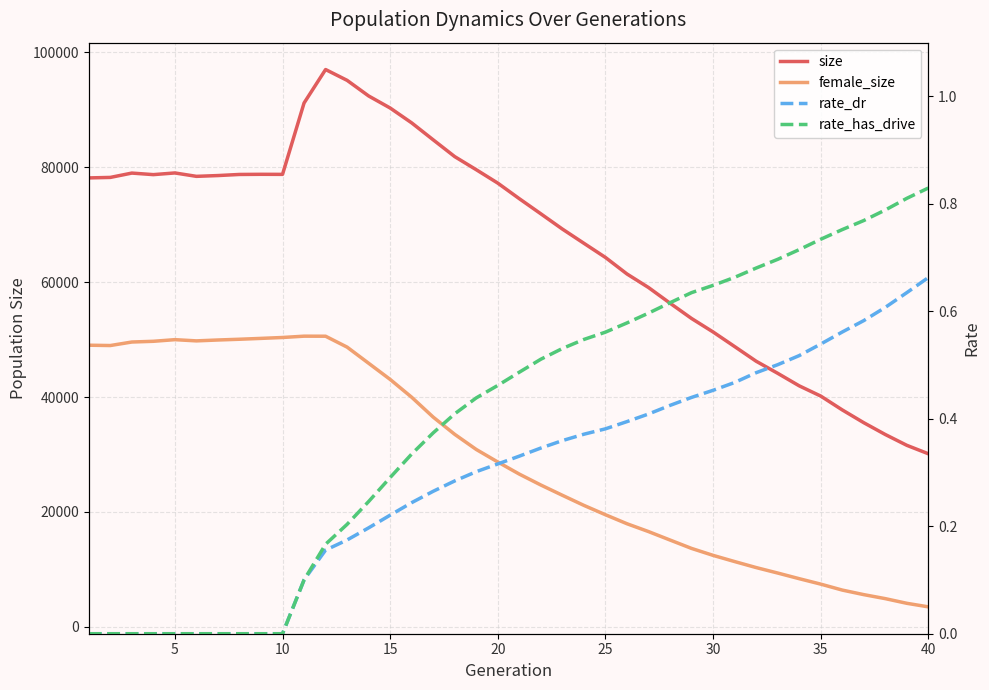

Is the value of female_size at 10 greater than the value of rate_dr at 36?

Yes